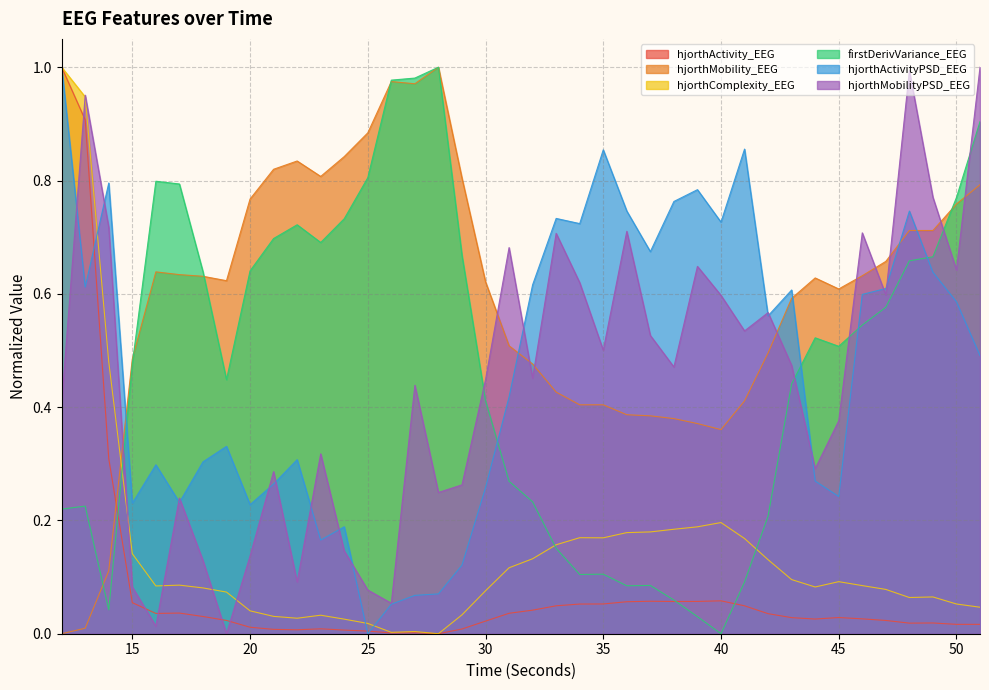

Which series ends up on top after the final intersection of hjorthMobility_EEG and hjorthComplexity_EEG?

hjorthMobility_EEG